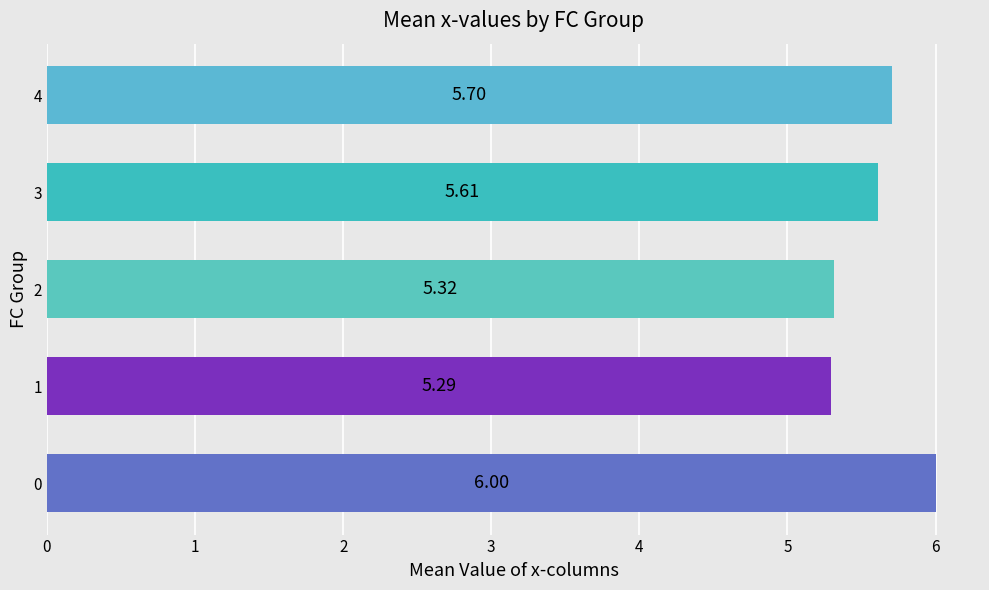

Rank the categories by value from lowest to highest.

1, 2, 3, 4, 0